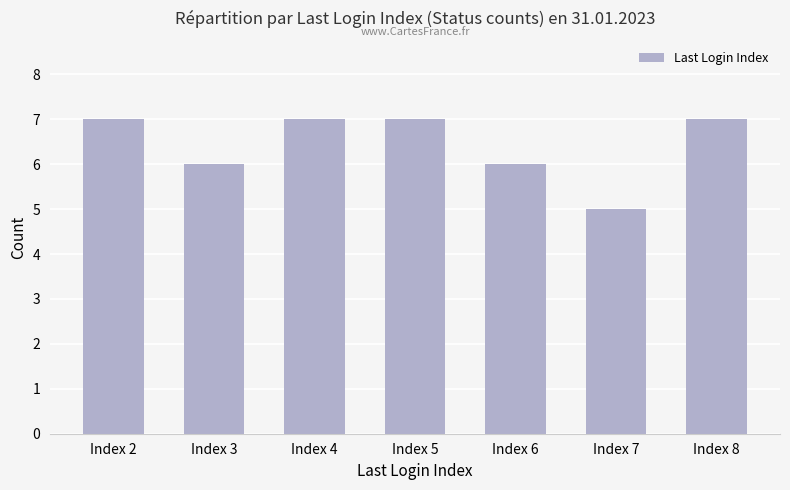

Approximately how many times larger is the value at Index 5 compared to Index 3?

1.2